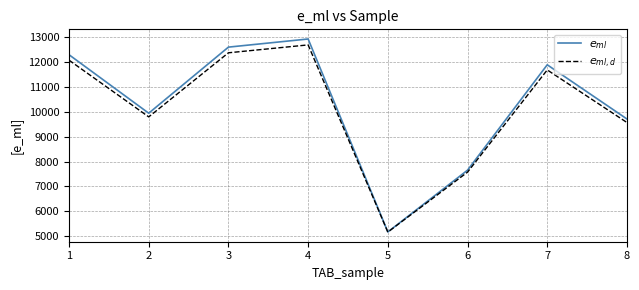

The value of $e_{ml}$ at 5 is 5167.9. True or false?

True